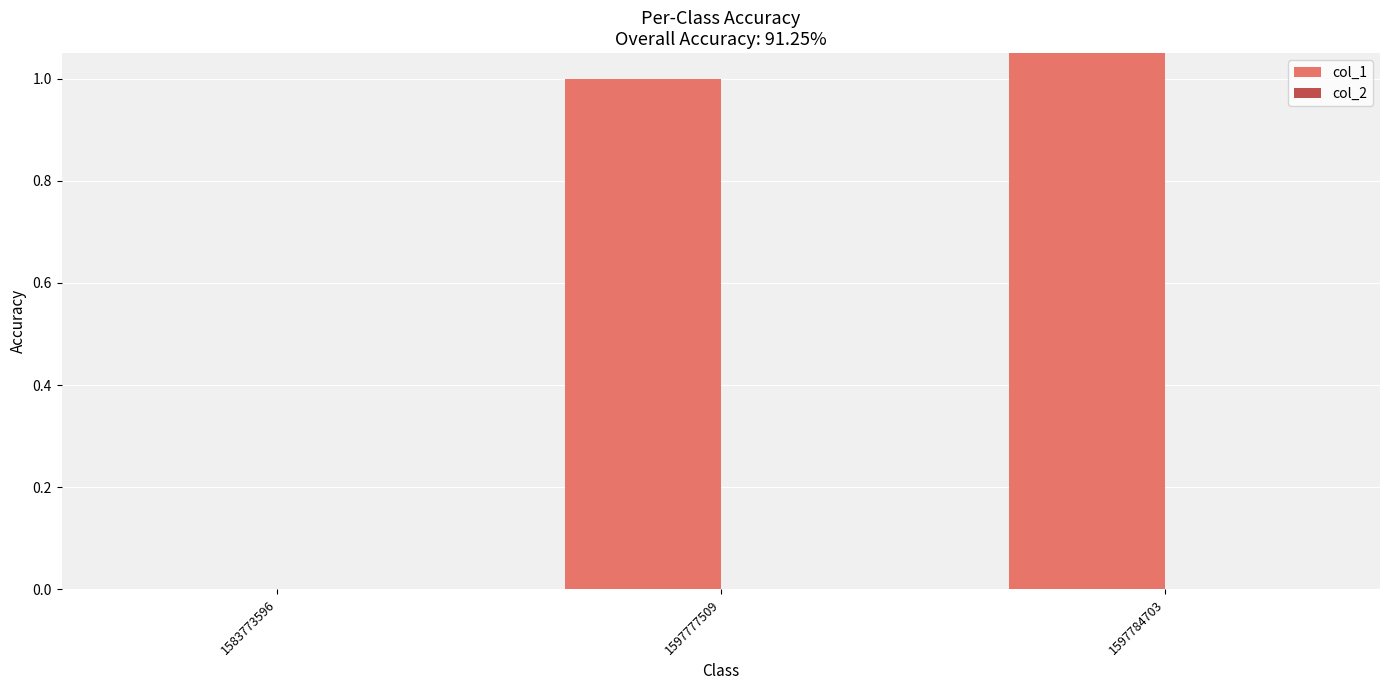

Is it true that col_1 equals 1 at 1597777509?

True